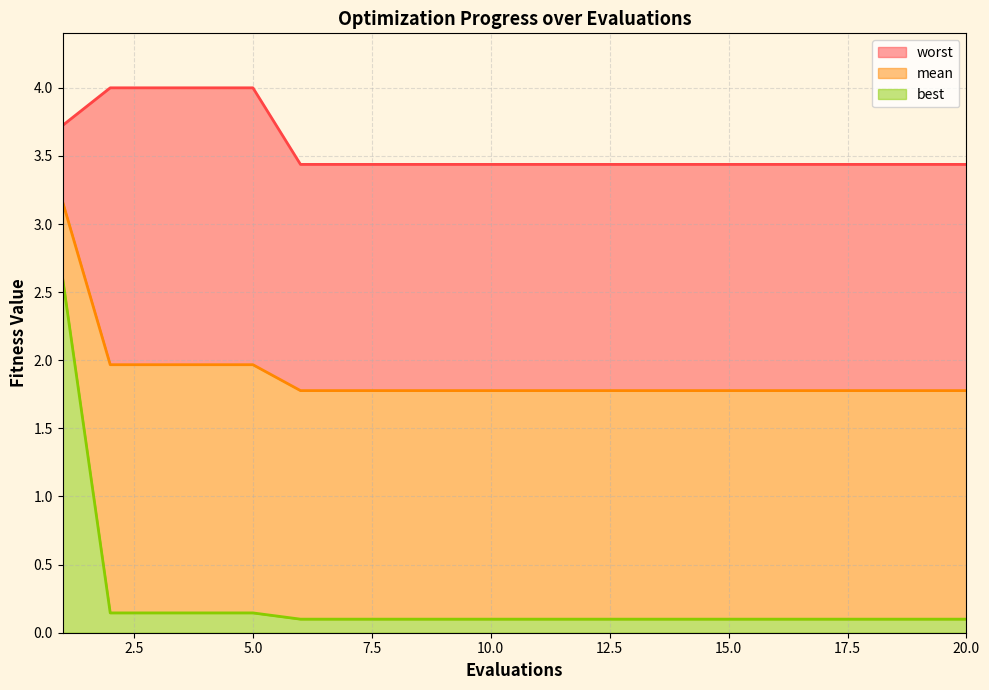

Is it true that worst equals 1.7 at 1?

False